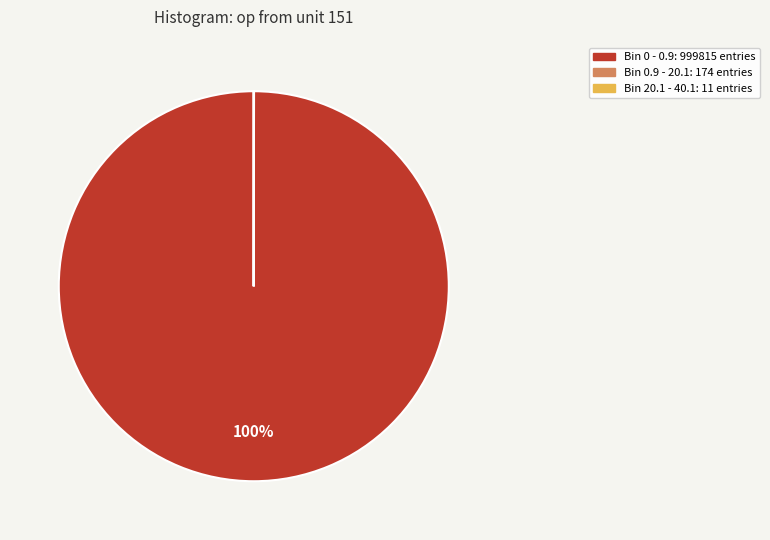

To the nearest percent, what is the average slice percentage?

33%